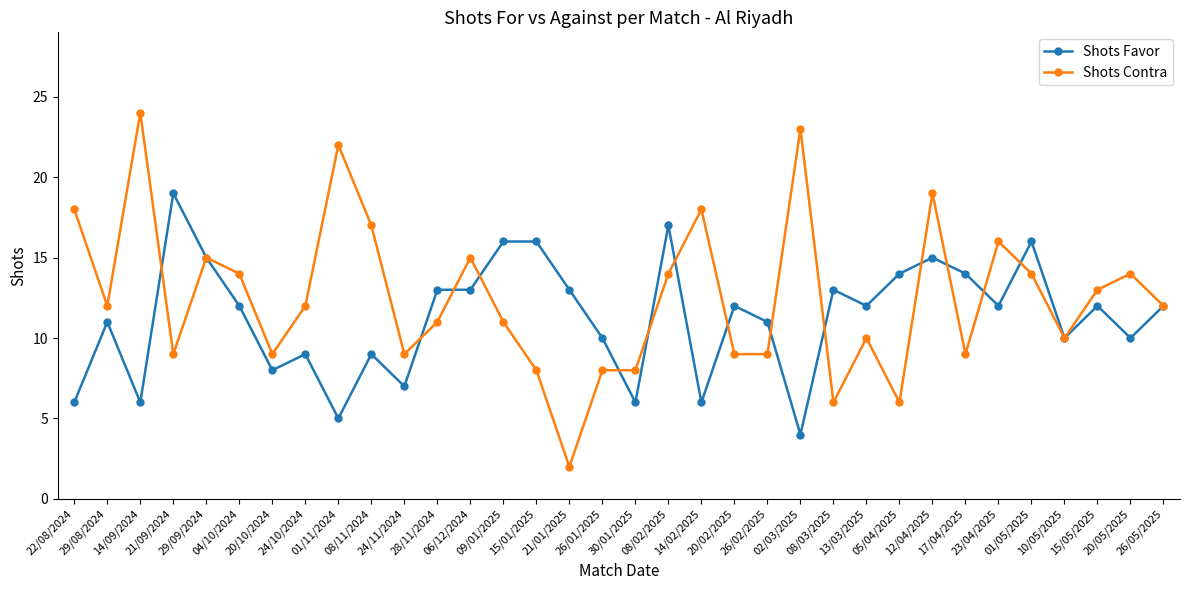

What is the difference between the highest and lowest values at 21/01/2025?

11